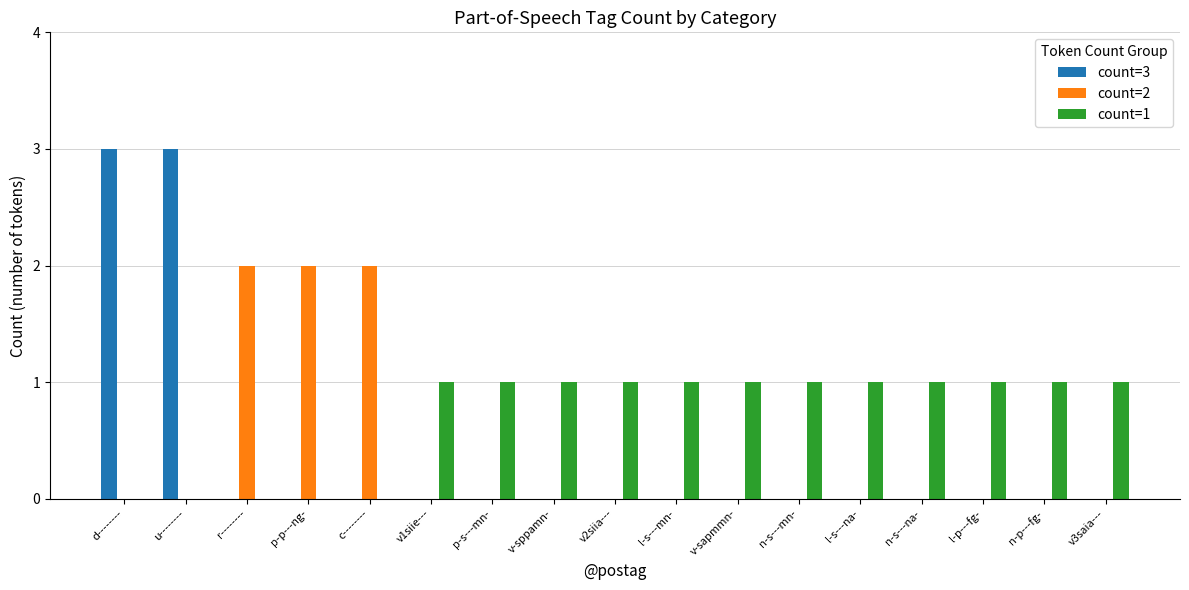

What is the maximum value shown in the chart?

3